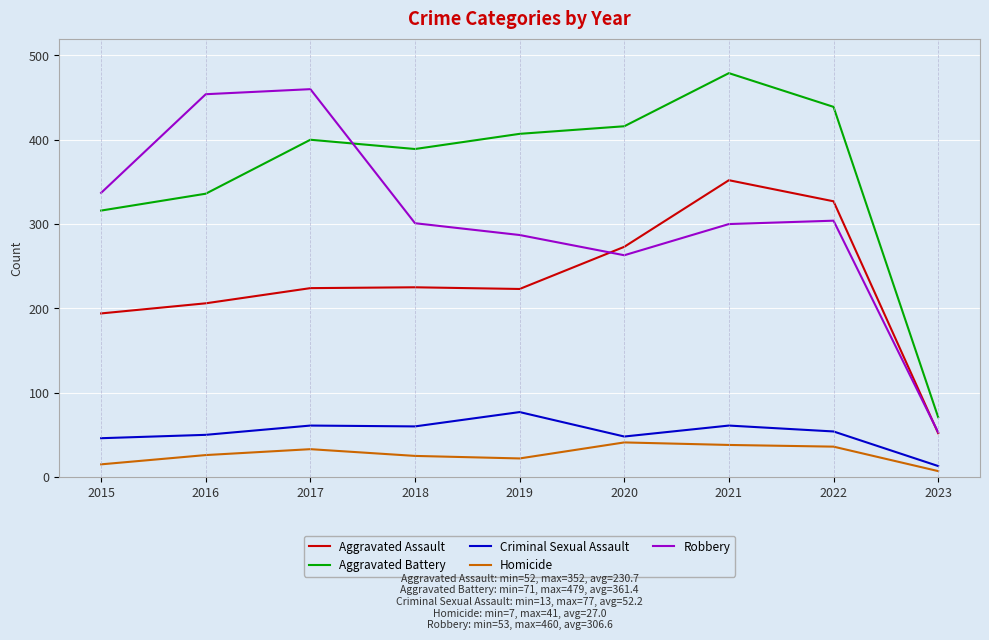

True or false: Homicide has a value of 22 at 2019.

True